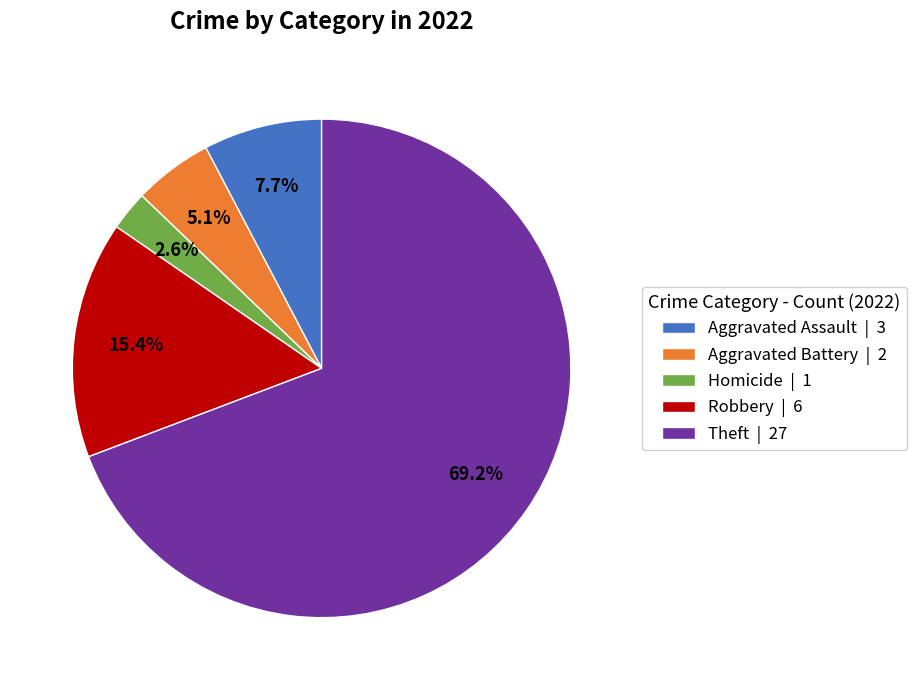

Is there a majority slice in this chart?

Yes